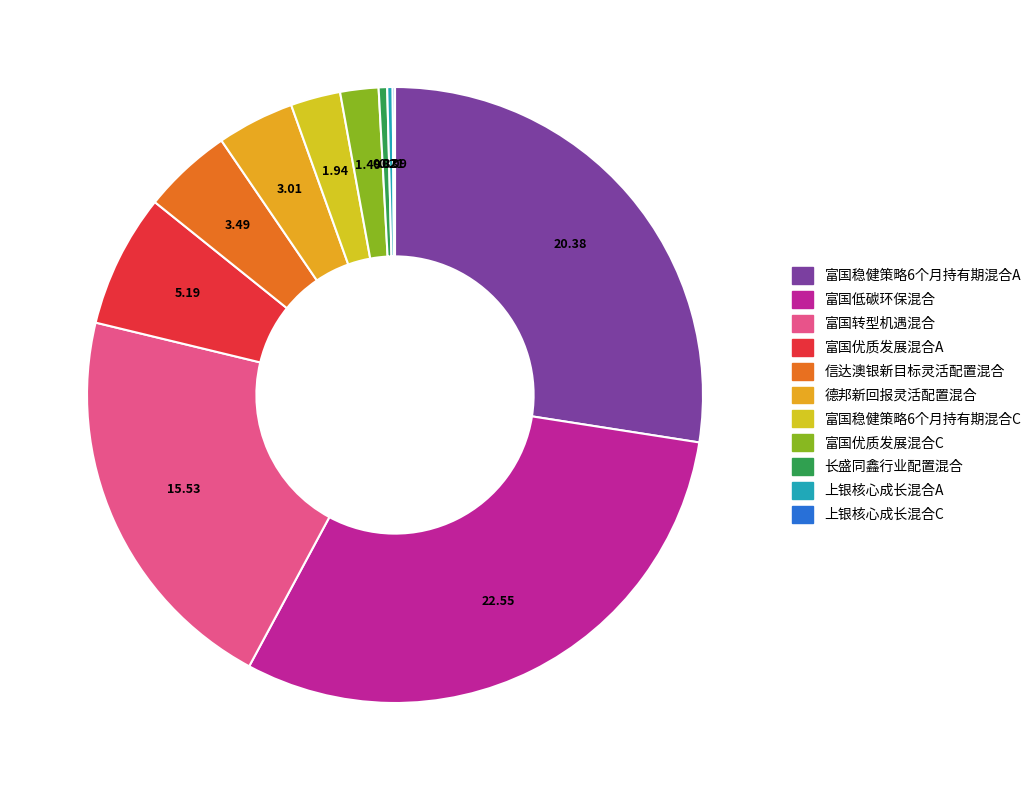

Which category has the biggest portion of the pie?

富国低碳环保混合